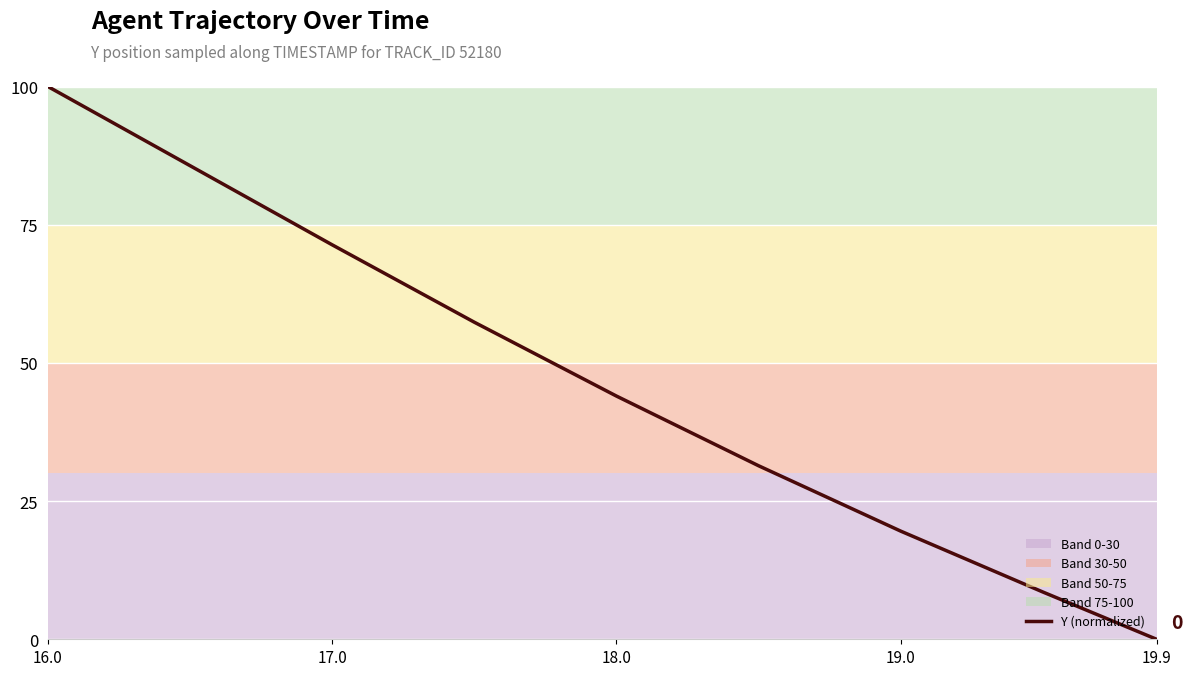

What is the greatest value displayed?

100.0